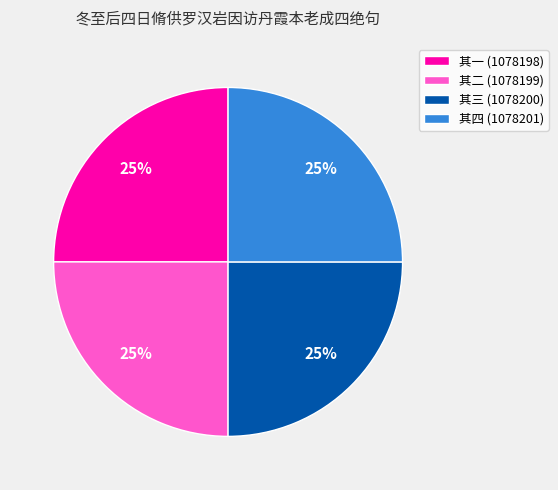

Is there any slice that represents more than half of the pie?

No